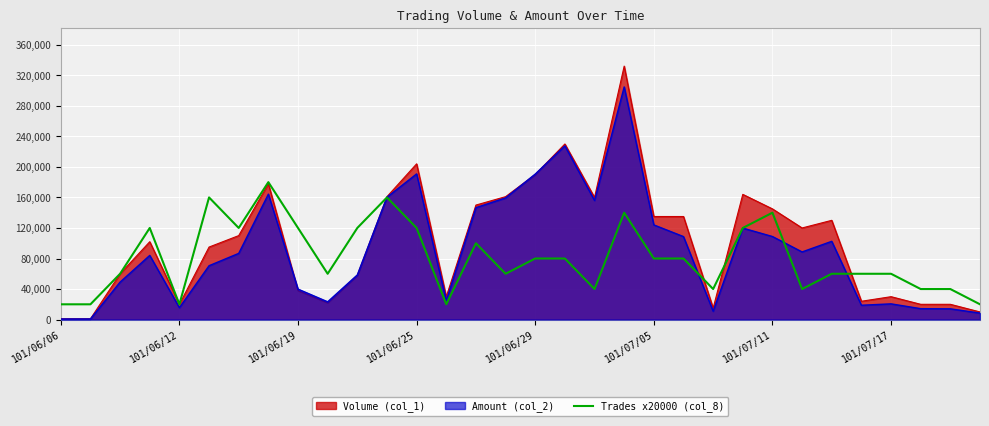

Which series has the largest range (max minus min)?

Volume (col_1)